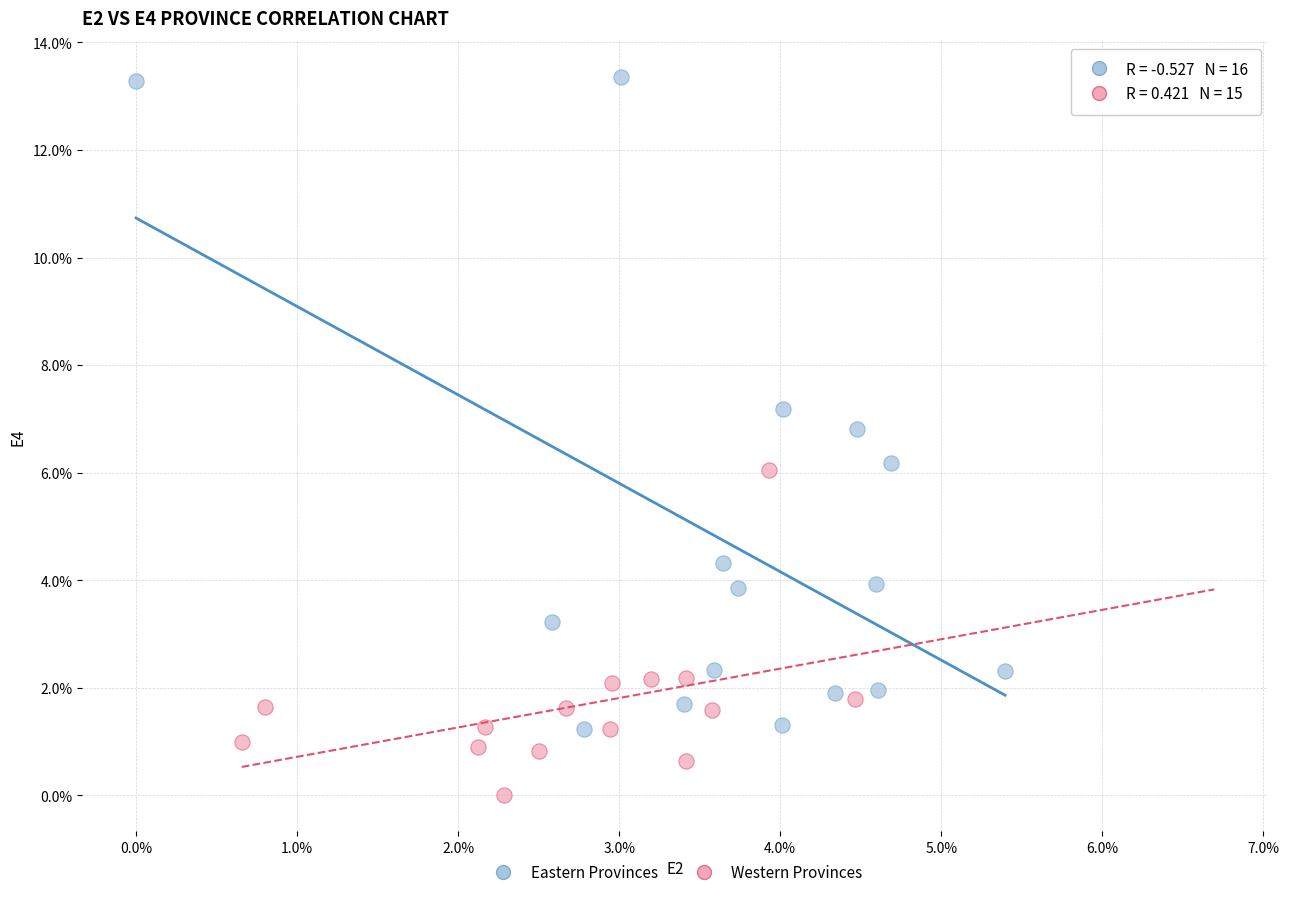

Which series contains the highest Y value?

Eastern Provinces